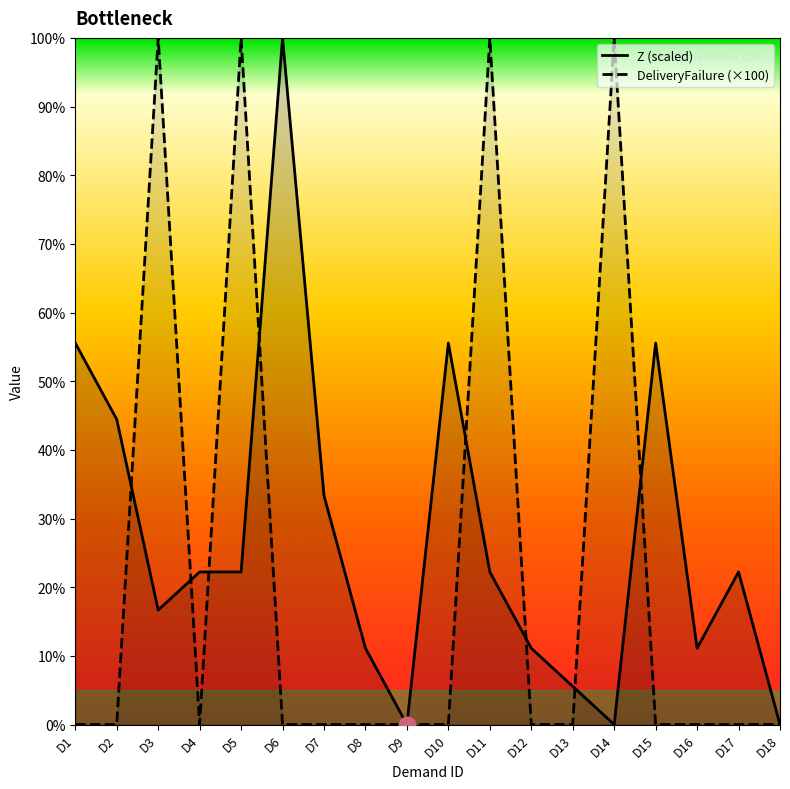

What is the greatest value displayed?

100.0